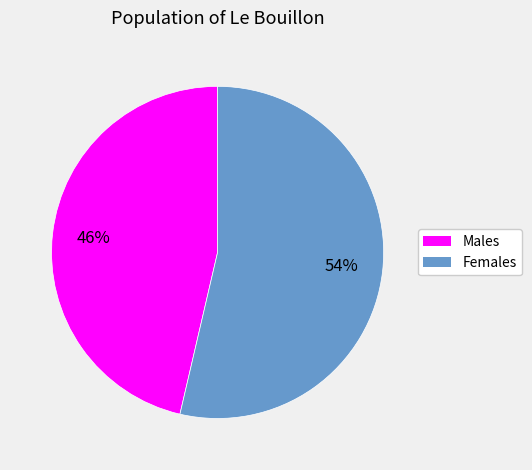

True or false: Males accounts for 46% of the total.

True